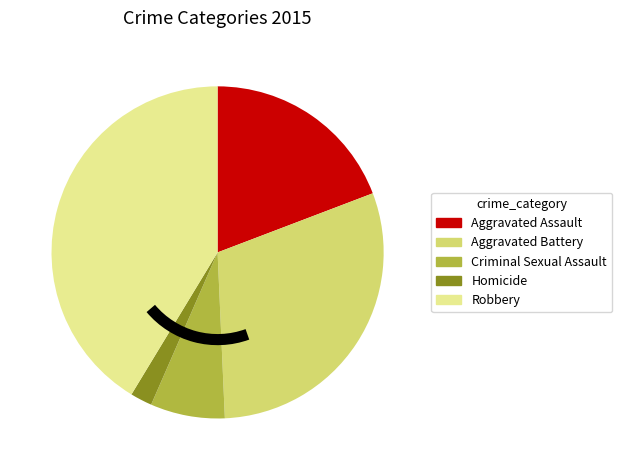

What is the smallest slice in the pie chart?

Homicide